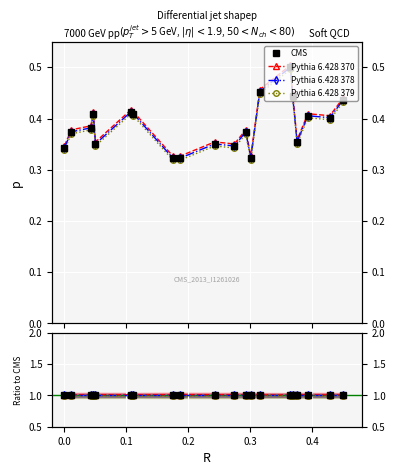

The value of Pythia 6.428 379 at 0.3 is 1.0. True or false?

True